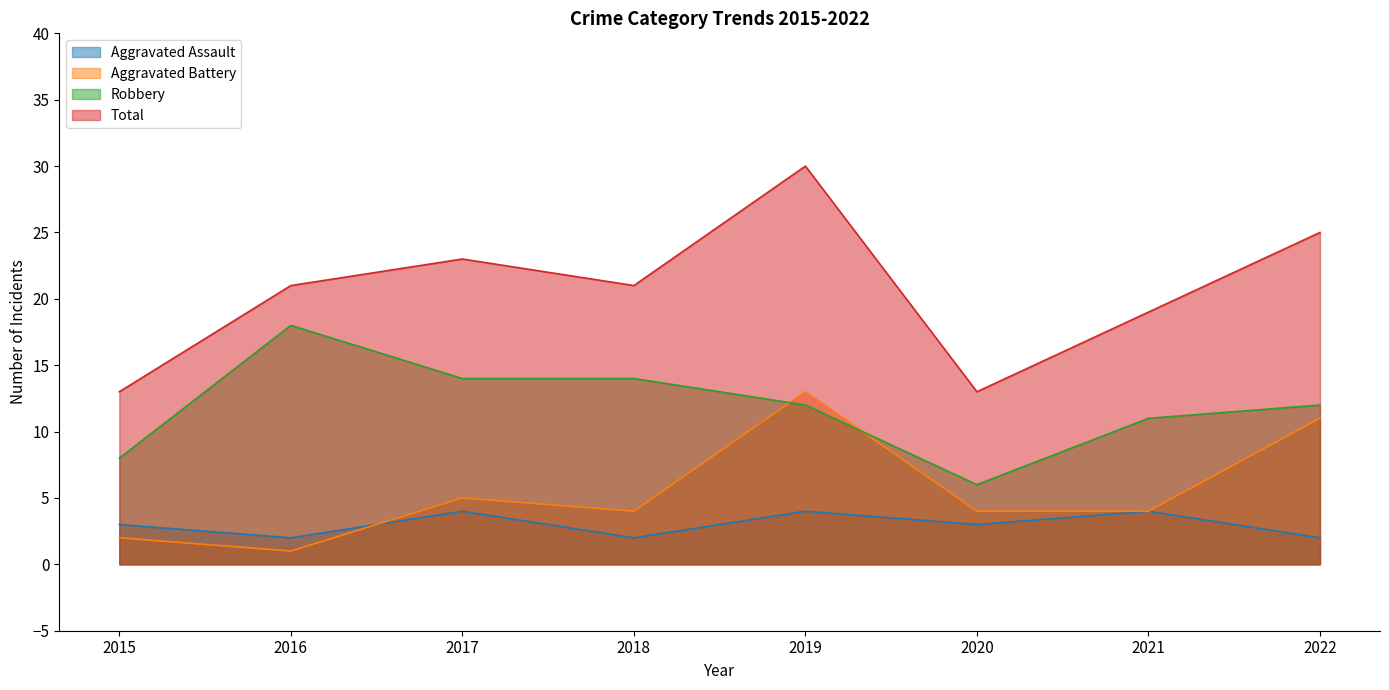

What is the total value across all series at 2019?

59